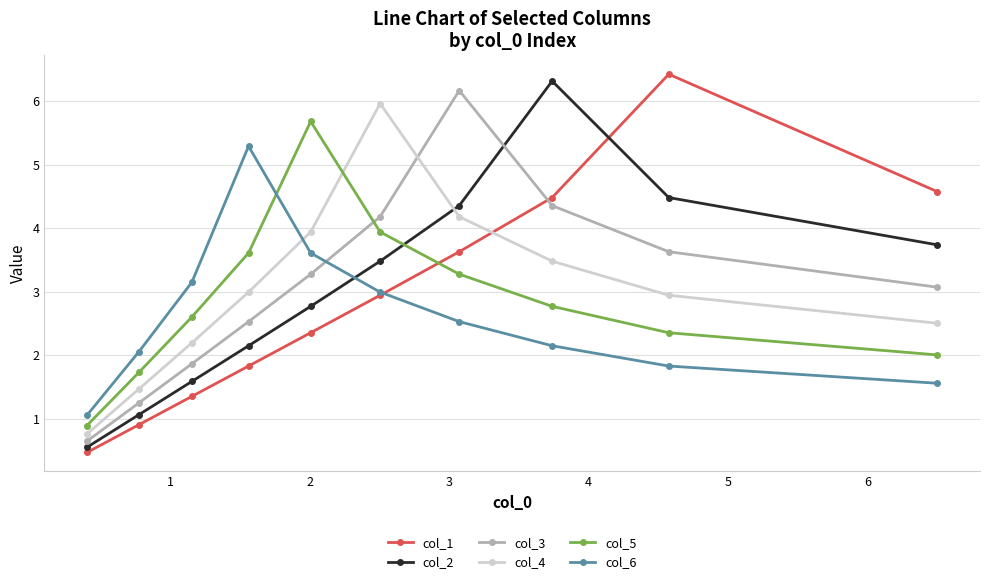

What is the value of the col_6 point at the 4th from the left?

5.3